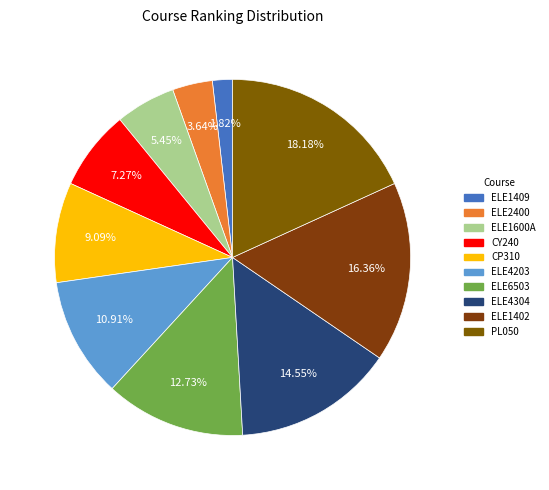

Combined, what portion of the pie is ELE4304 and CP310?

23.6%